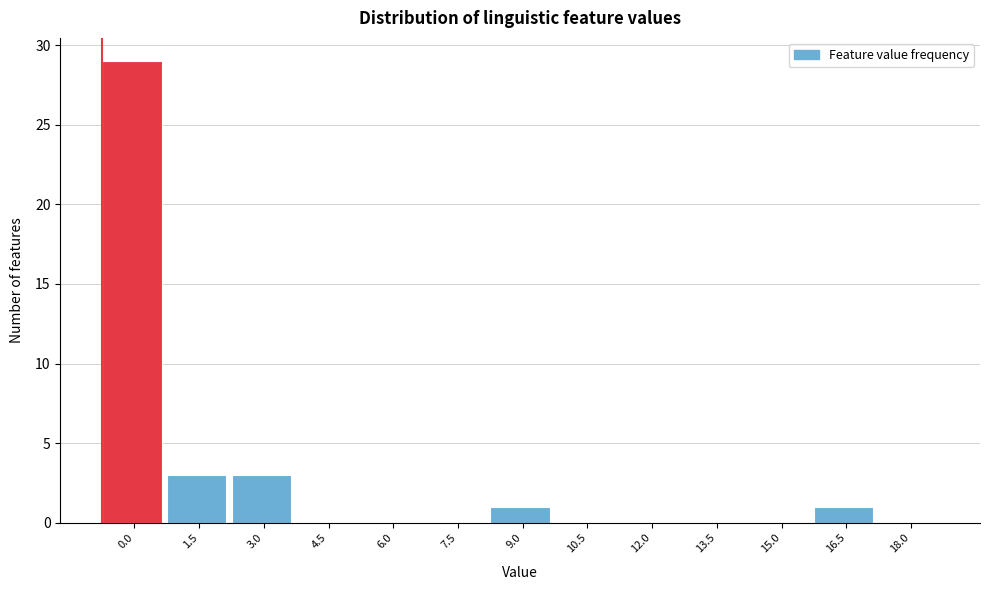

Reading left to right, transcribe all the data shown in this chart.

0.0=29	1.5=3	3.0=3	4.5=0	6.0=0	7.5=0	9.0=1	10.5=0	12.0=0	13.5=0	15.0=0	16.5=1	18.0=0